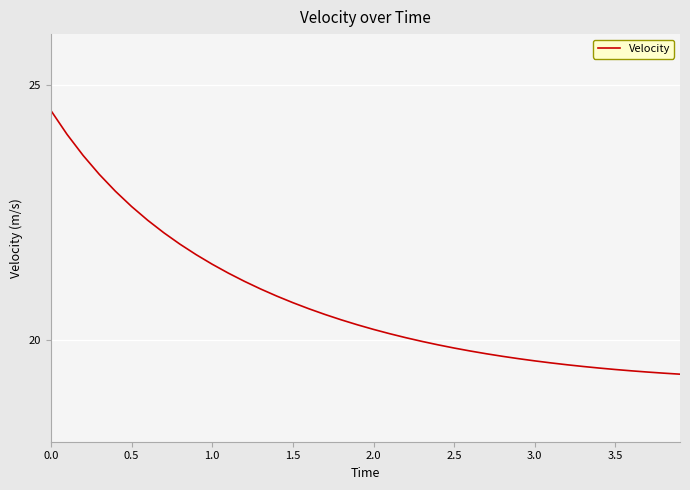

What is the difference between the maximum and minimum values?

5.2